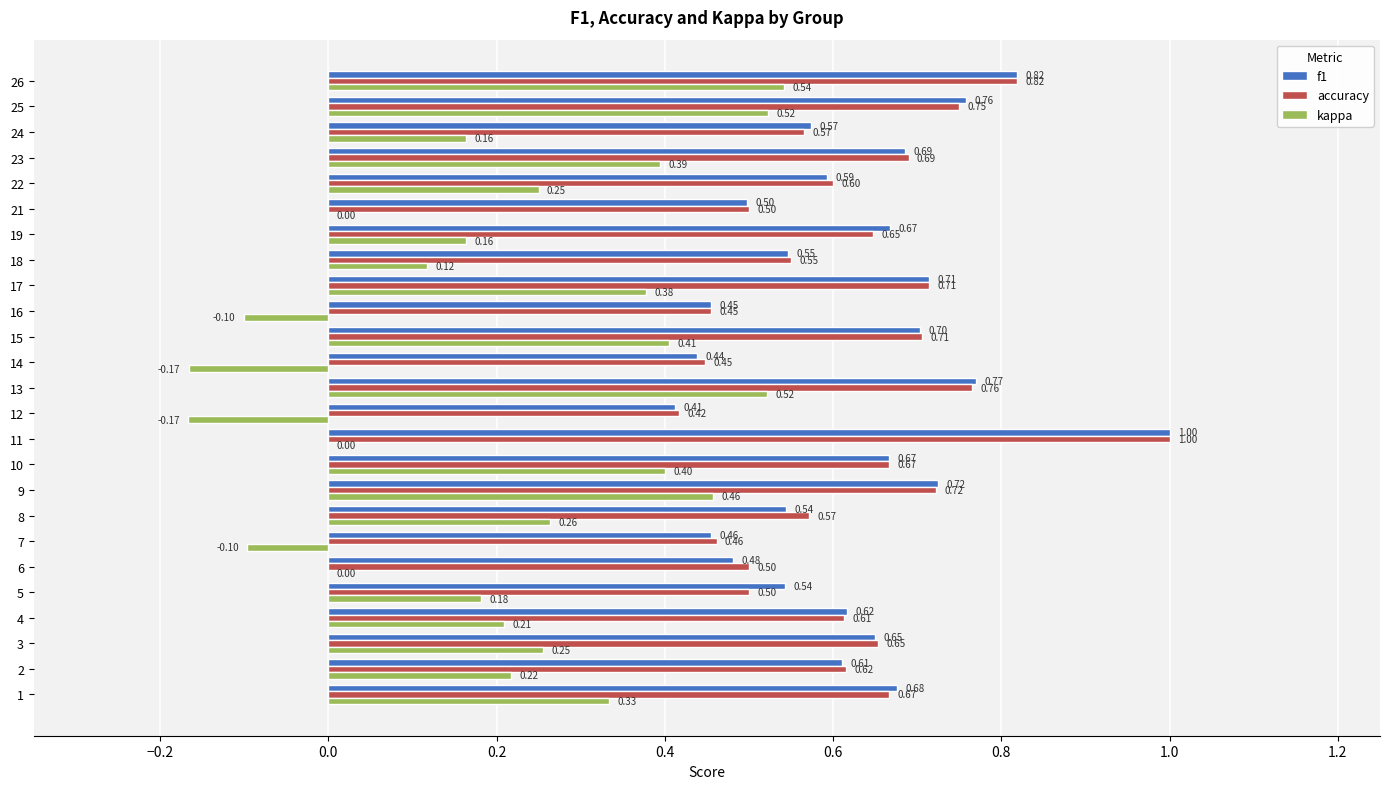

Which series changed the most between 1 and 25?

kappa